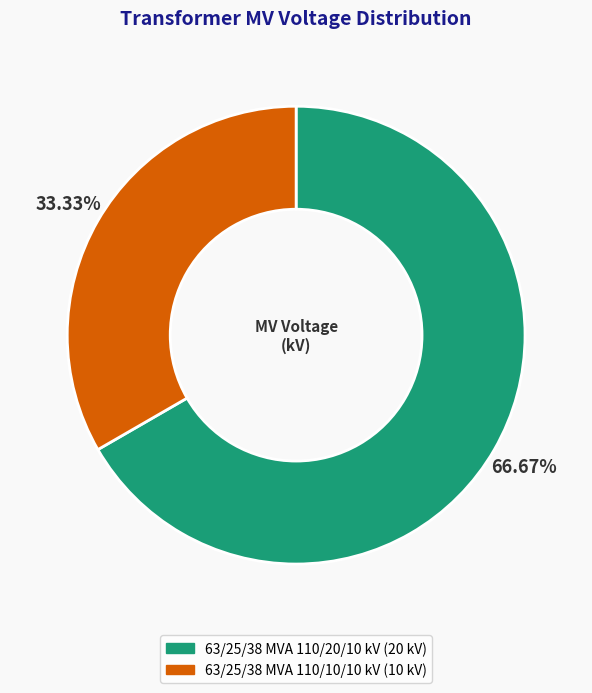

How many slices are in this pie chart?

2